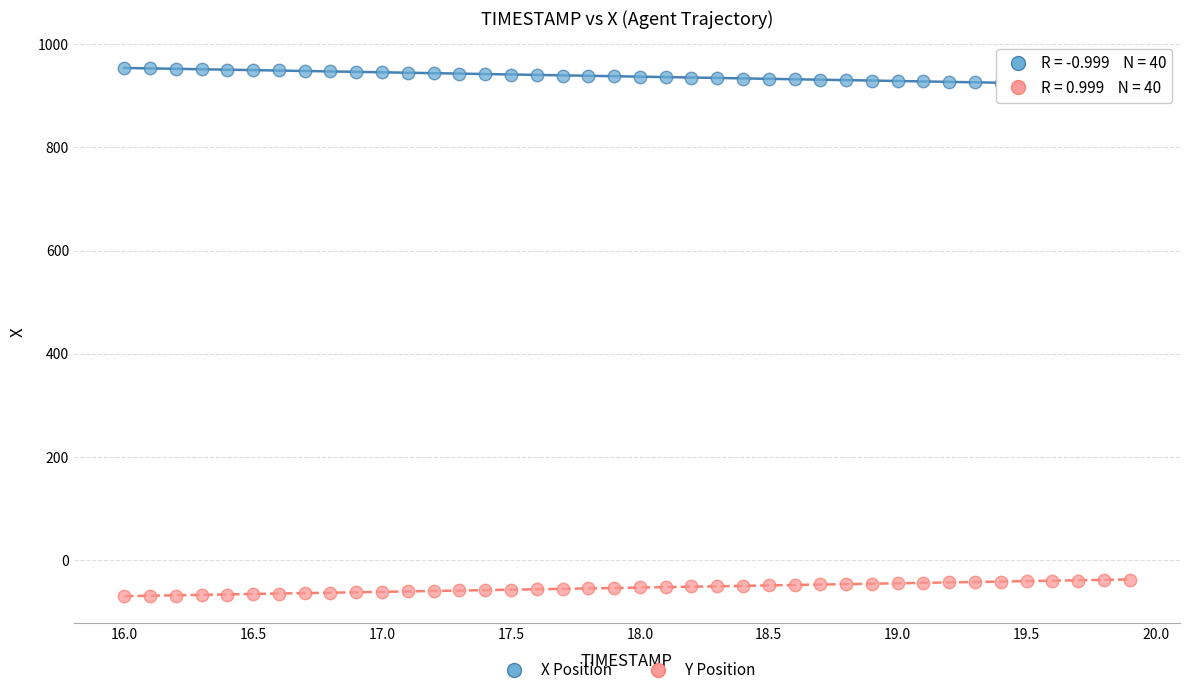

Across all data points, what is the range of X values (max minus min)?

3.9